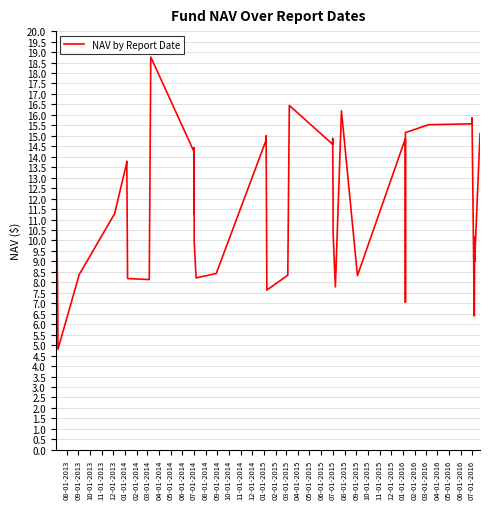

What is the difference between the second highest and minimum values?

11.6